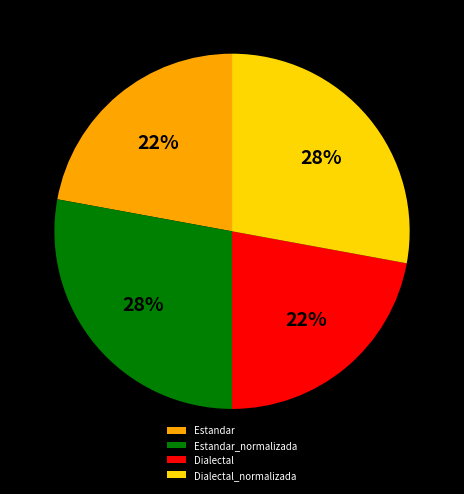

To the nearest percent, what is the combined percentage of Estandar_normalizada and Dialectal_normalizada?

56%